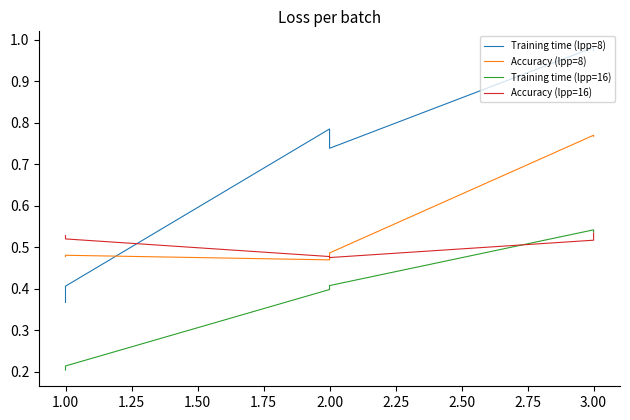

What is the spread (max minus min) of values at 2.00?

0.4